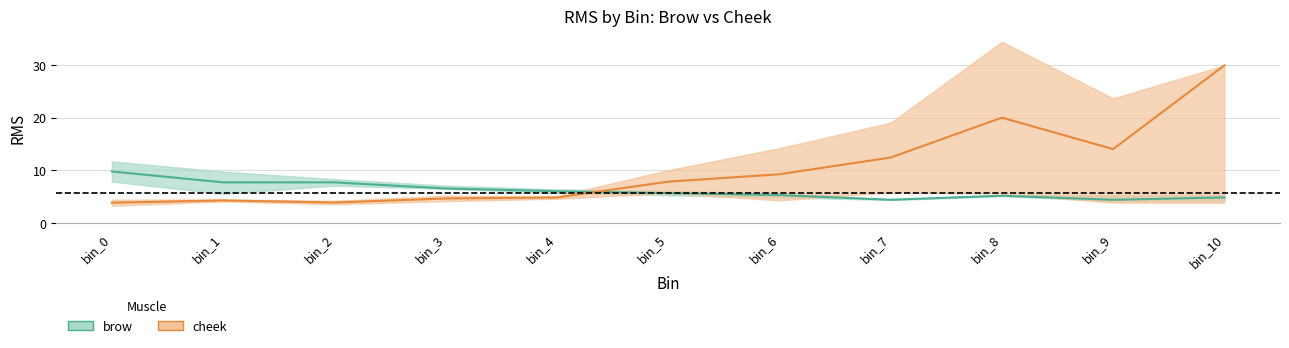

Which category has the highest value across all series?

bin_10